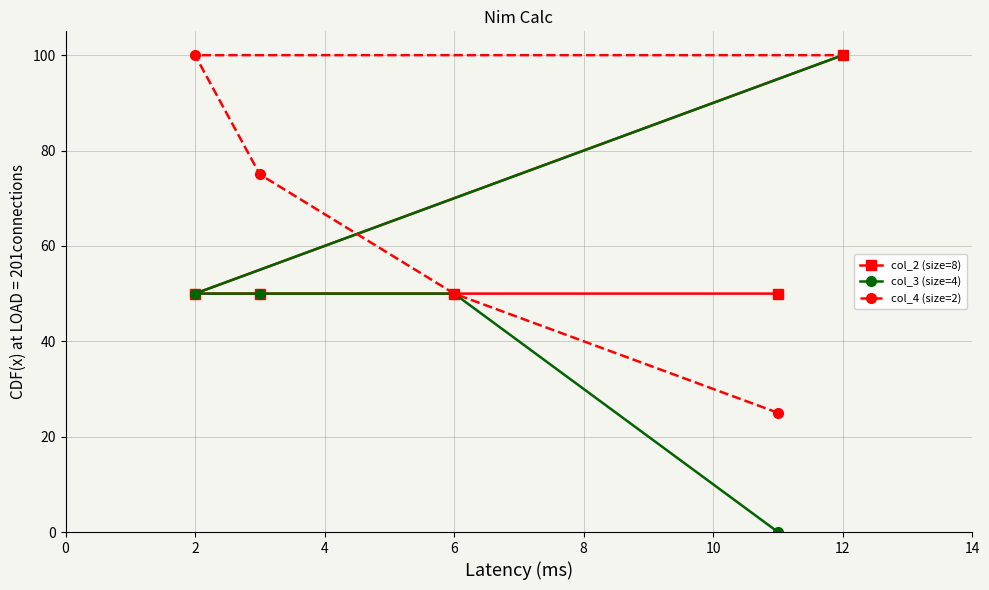

Which series changed the most between 2 and 6?

col_4 (size=2)